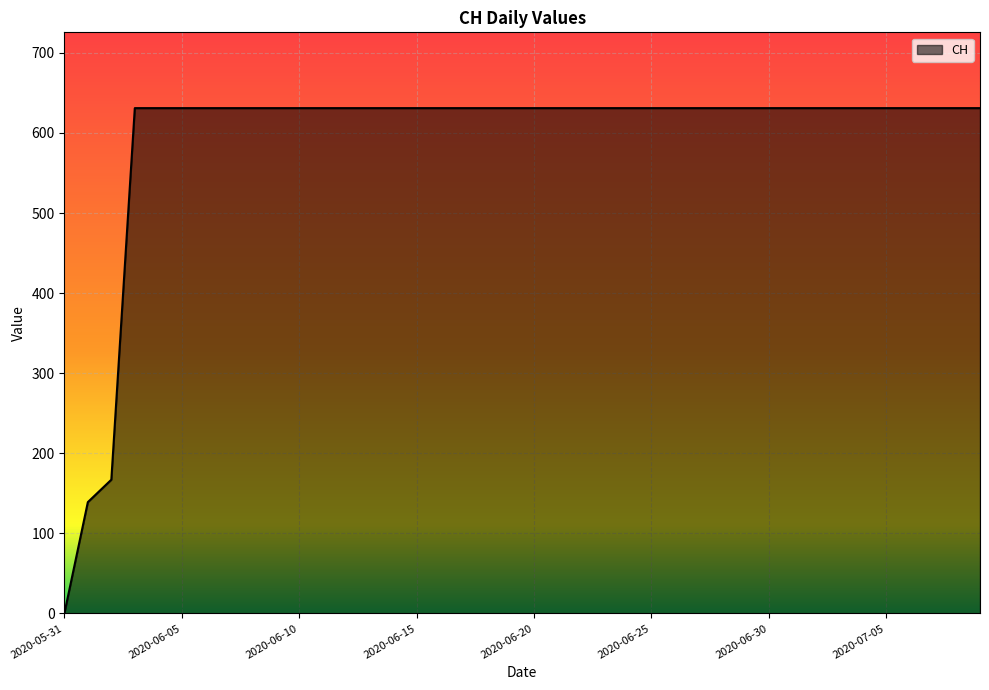

What is the greatest value displayed?

631